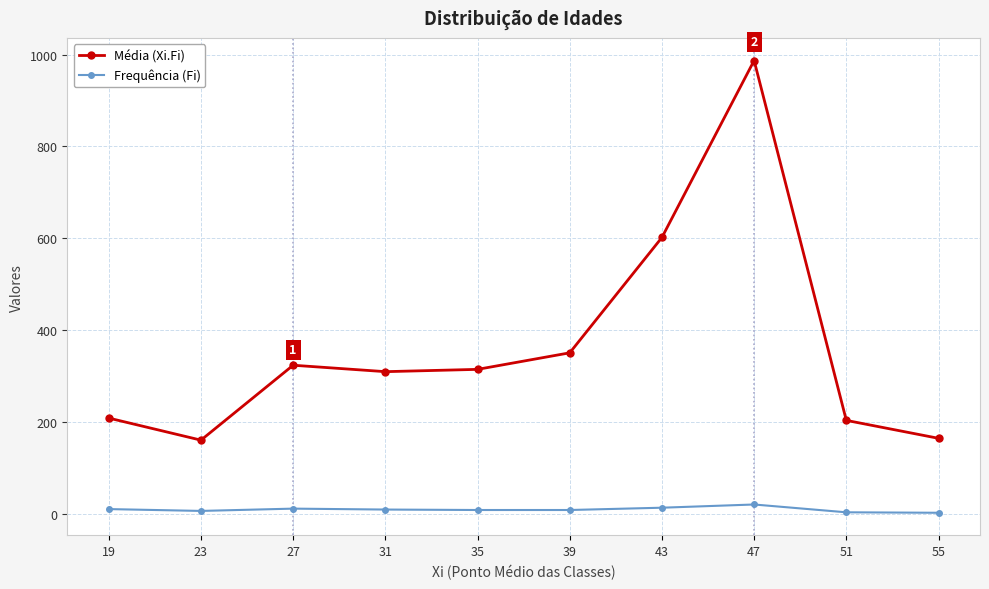

Is it true that Média (Xi.Fi) equals 341 at 43?

False